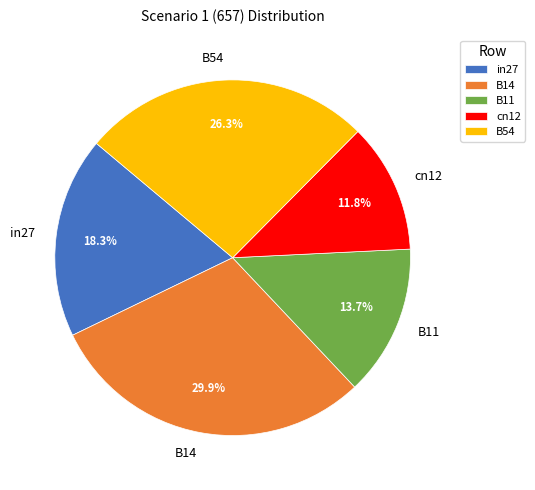

How many segments does this pie chart have?

5